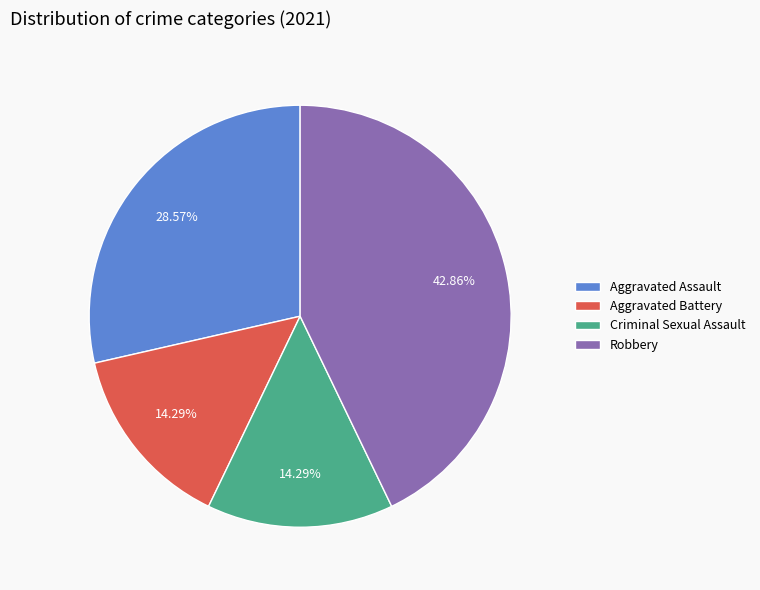

Is there any slice that represents more than half of the pie?

No